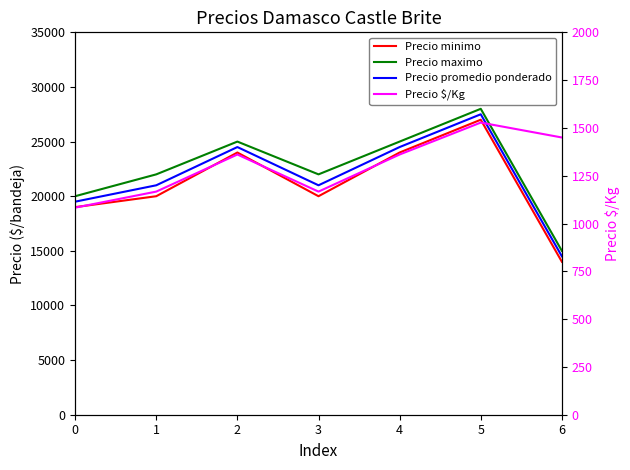

At which label does Precio promedio ponderado first exceed 21000?

2